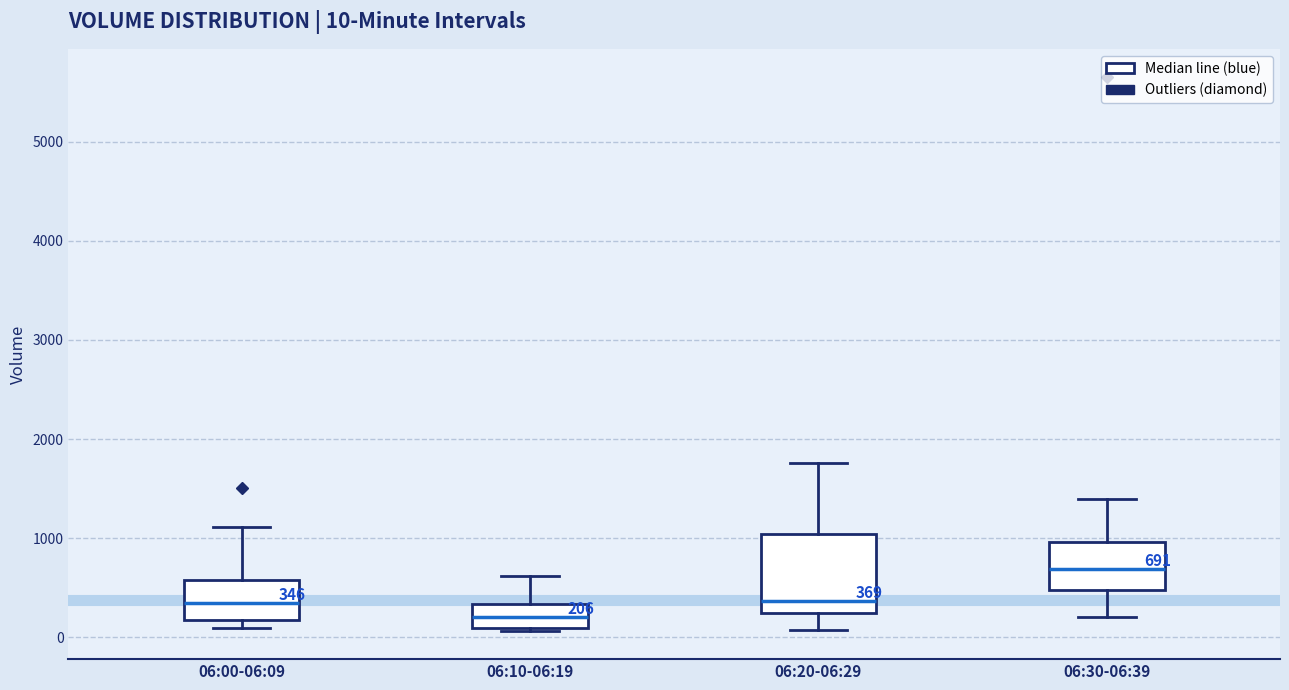

Which box's median line is the lowest?

06:10-06:19